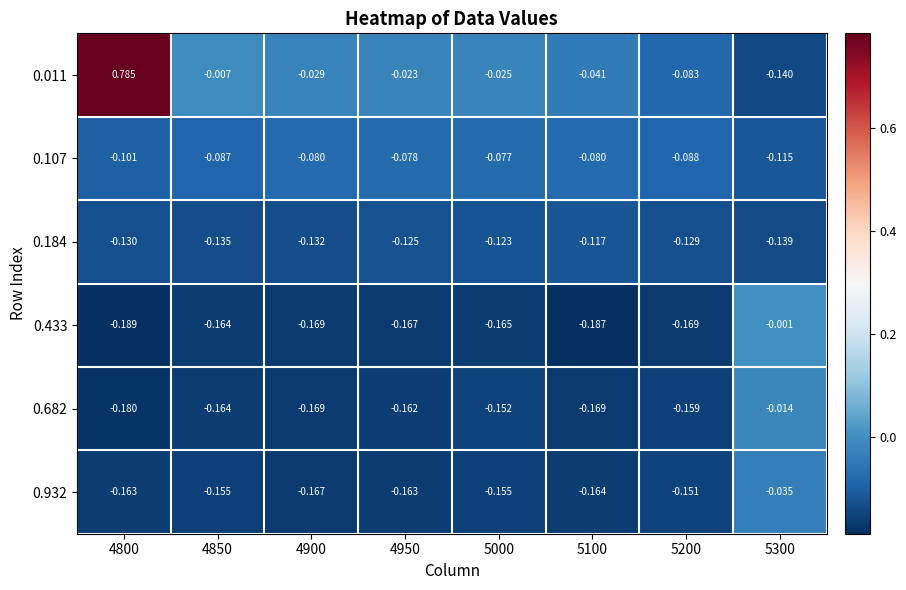

Is the value of 0.932 at 5000 greater than the value of 0.433 at 5300?

No